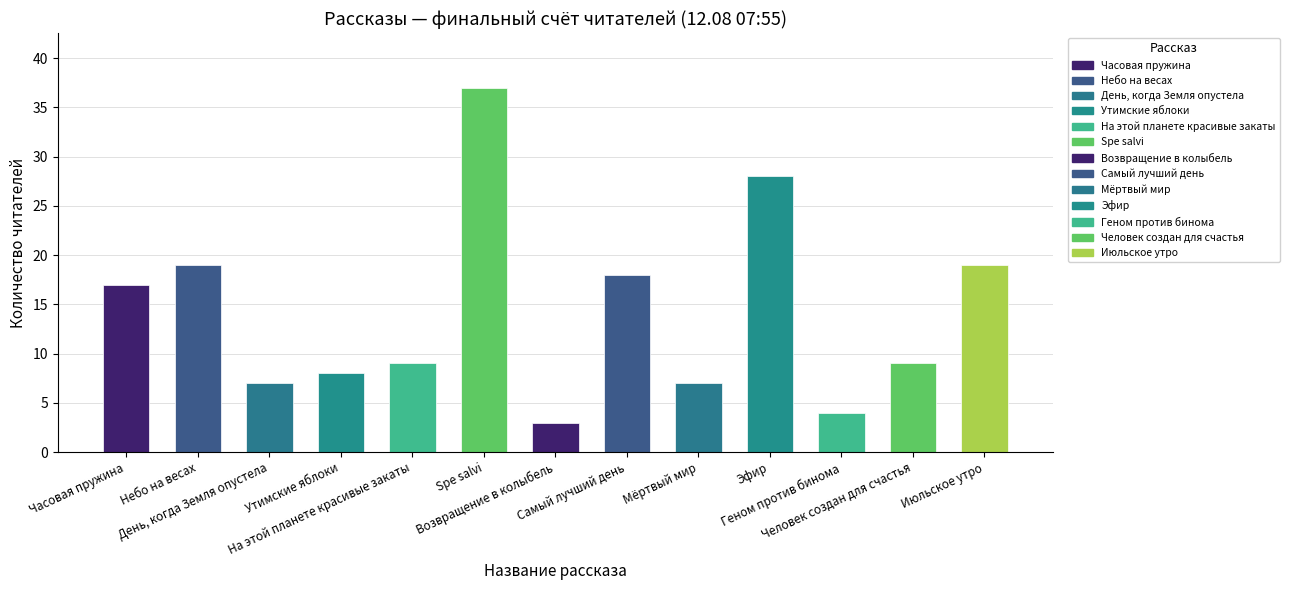

Which label corresponds to the largest value in the chart?

Spe salvi